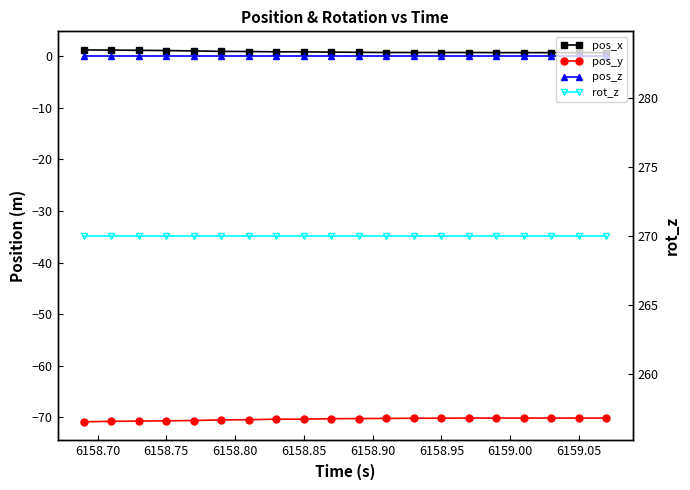

Reading right to left, transcribe all the data shown in this chart.

pos_x: 0.7	0.7	0.7	0.7	0.7	0.7	0.7	0.7	0.7	0.8	0.8	0.9	0.9	0.9	1.0	1.0	1.1	1.2	1.2	1.2
pos_y: -70.1	-70.1	-70.1	-70.1	-70.1	-70.1	-70.2	-70.2	-70.2	-70.2	-70.3	-70.3	-70.3	-70.4	-70.5	-70.6	-70.7	-70.7	-70.8	-70.8
pos_z: 0.0	0.0	0.0	0.0	0.0	0.0	0.0	0.0	0.0	0.0	0.0	0.0	0.0	0.0	0.0	0.0	0.0	0.0	0.0	0.0
rot_z: 270.0	270.0	270.0	270.0	270.0	270.0	270.0	270.0	270.0	270.0	270.0	270.0	270.0	270.0	270.0	270.0	270.0	270.0	270.0	270.0